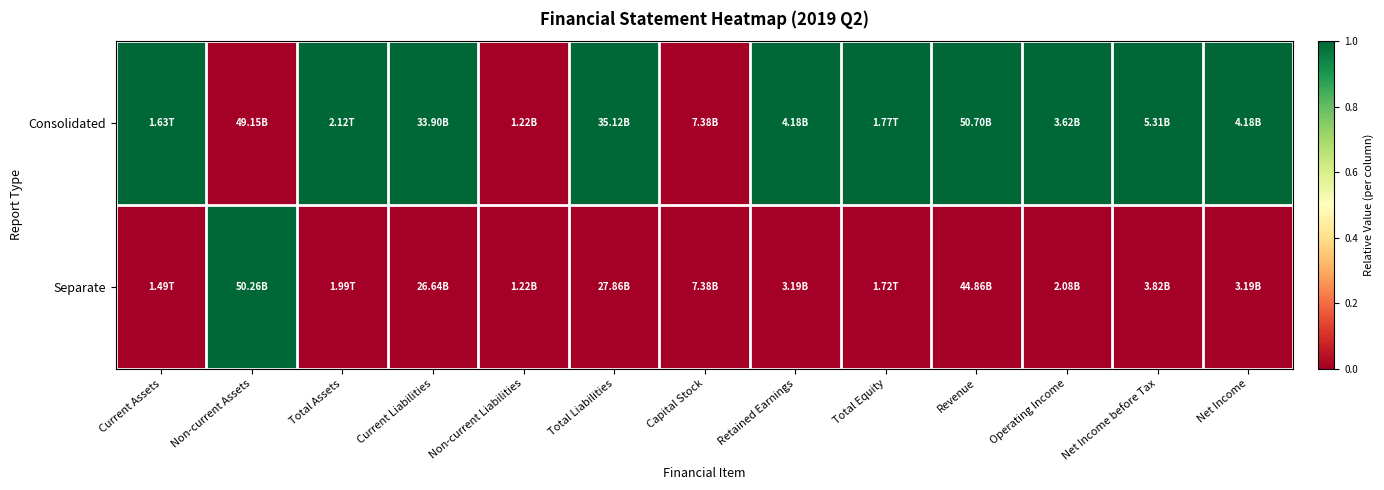

Which series has the widest spread of values?

Consolidated